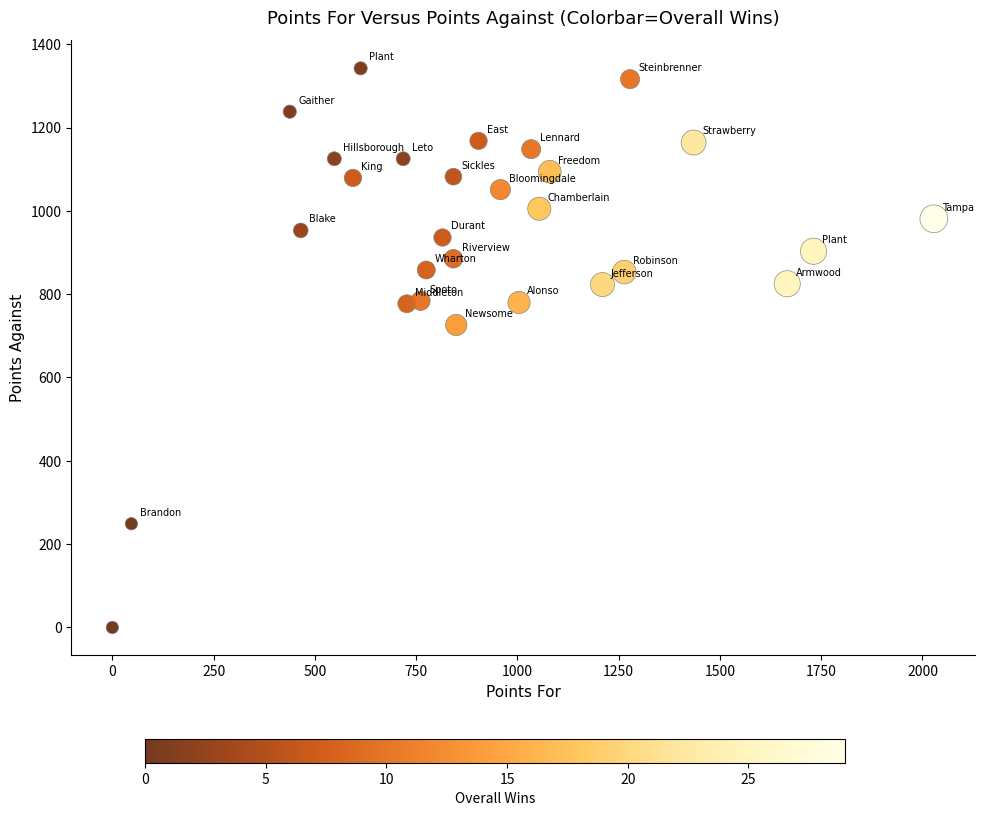

What is the range of X values (max minus min)?

2028